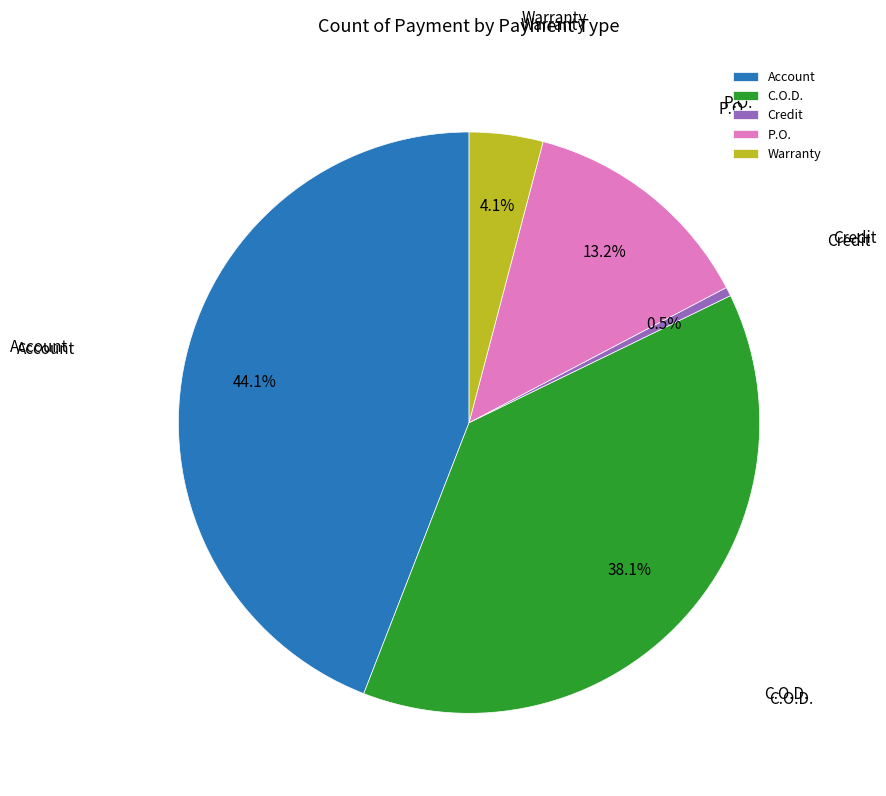

To the nearest percent, what is the average slice percentage?

20%